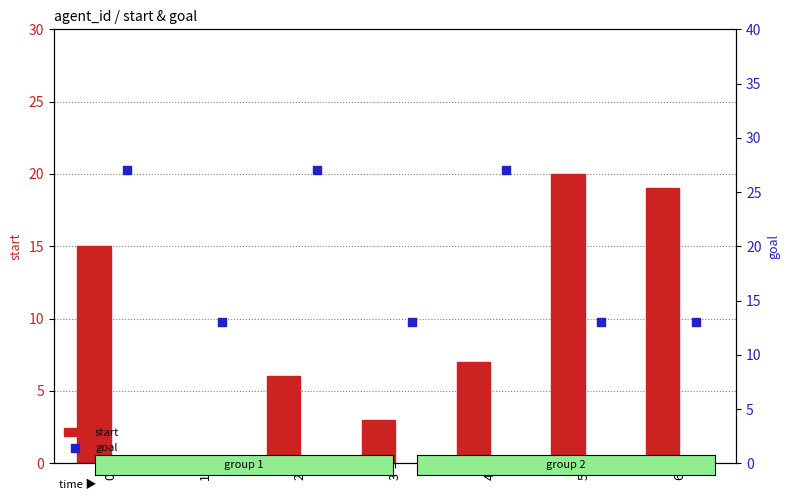

What are all the series names shown in the legend?

start, goal